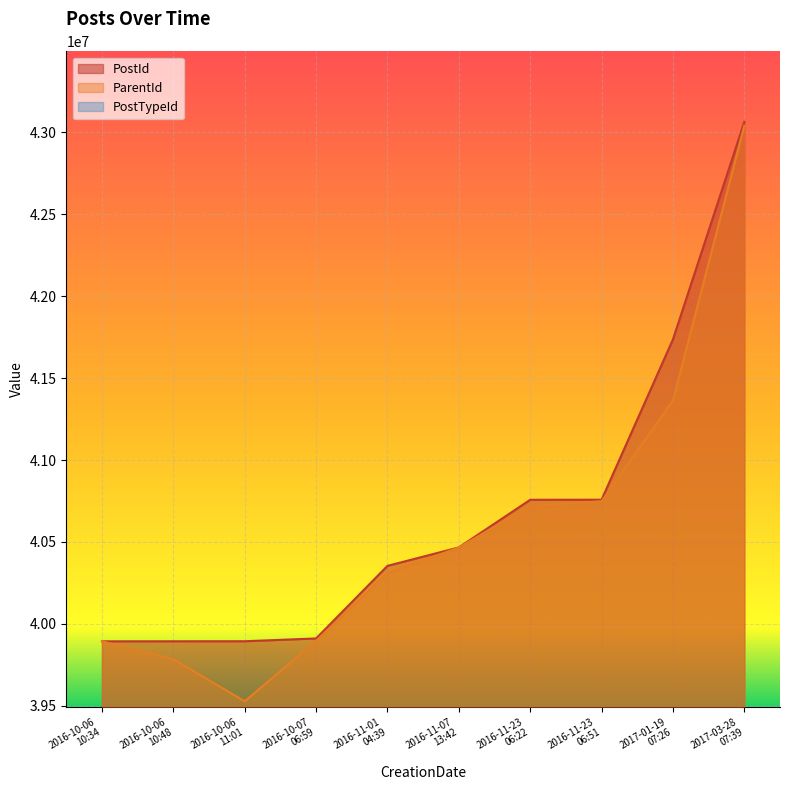

Reading right to left, extract all data points from this chart.

PostId: 2017-03-28
07:39=43063412	2017-01-19
07:26=41736069	2016-11-23
06:51=40757838	2016-11-23
06:22=40757422	2016-11-07
13:42=40466675	2016-11-01
04:39=40354234	2016-10-07
06:59=39911242	2016-10-06
11:01=39894242	2016-10-06
10:48=39893983	2016-10-06
10:34=39893729
ParentId: 2017-03-28
07:39=43039951	2017-01-19
07:26=41362363	2016-11-23
06:51=40748157	2016-11-23
06:22=40720524	2016-11-07
13:42=40466059	2016-11-01
04:39=40309870	2016-10-07
06:59=39896762	2016-10-06
11:01=39527930	2016-10-06
10:48=39784696	2016-10-06
10:34=39893319